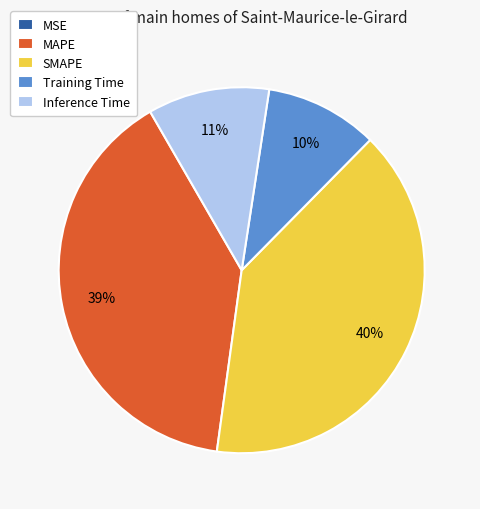

Is there a majority slice in this chart?

No